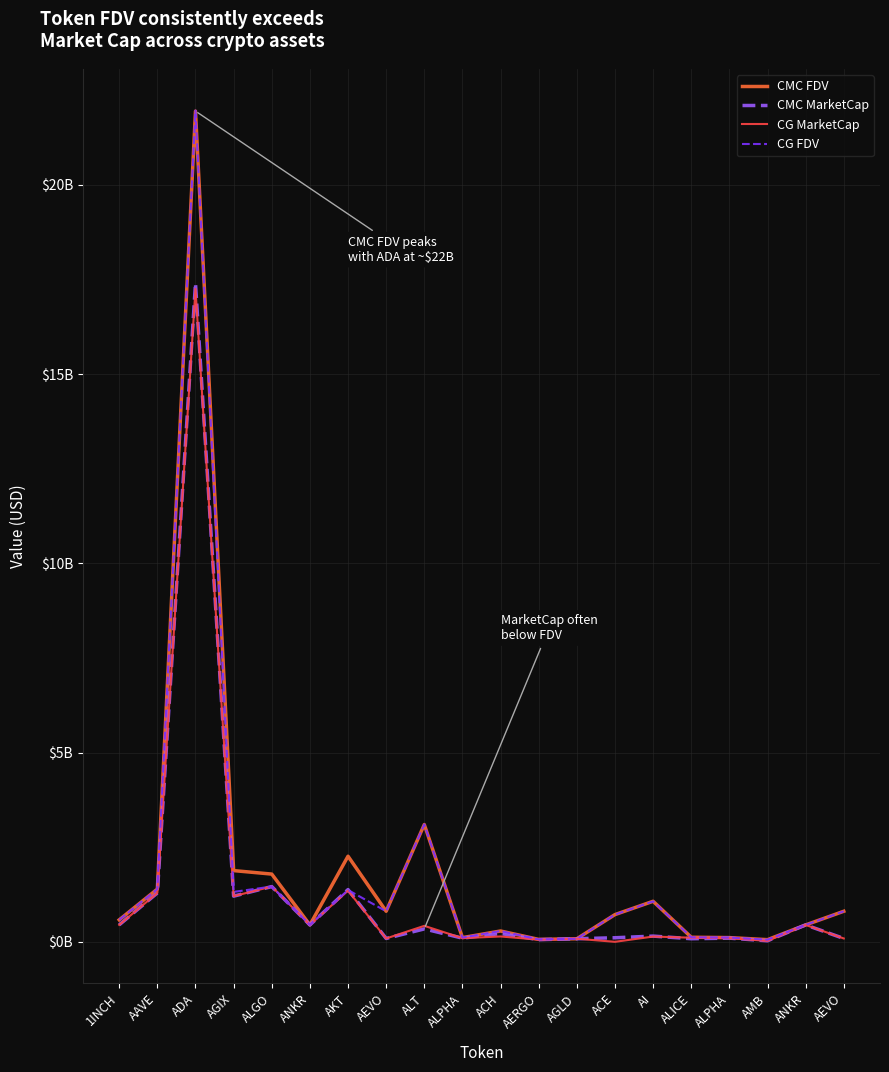

Where is the first local minimum for CG FDV?

AGIX